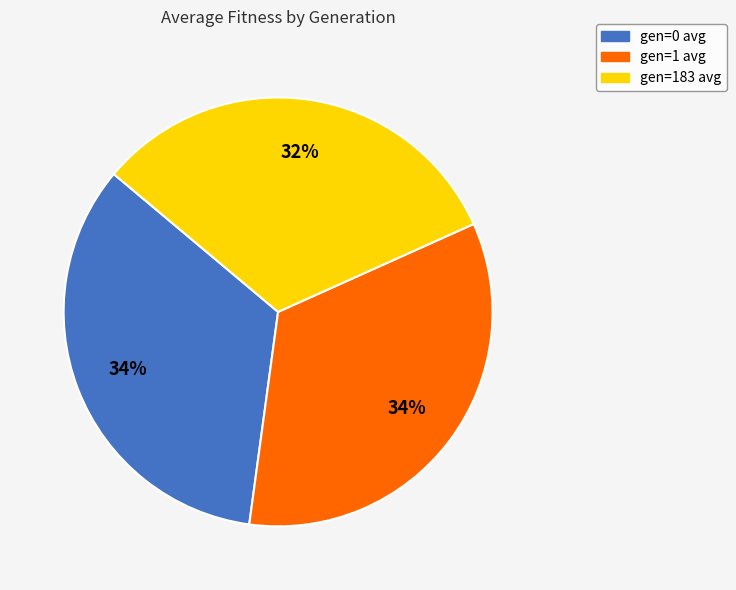

What is the smallest slice in the pie chart?

gen=183 avg